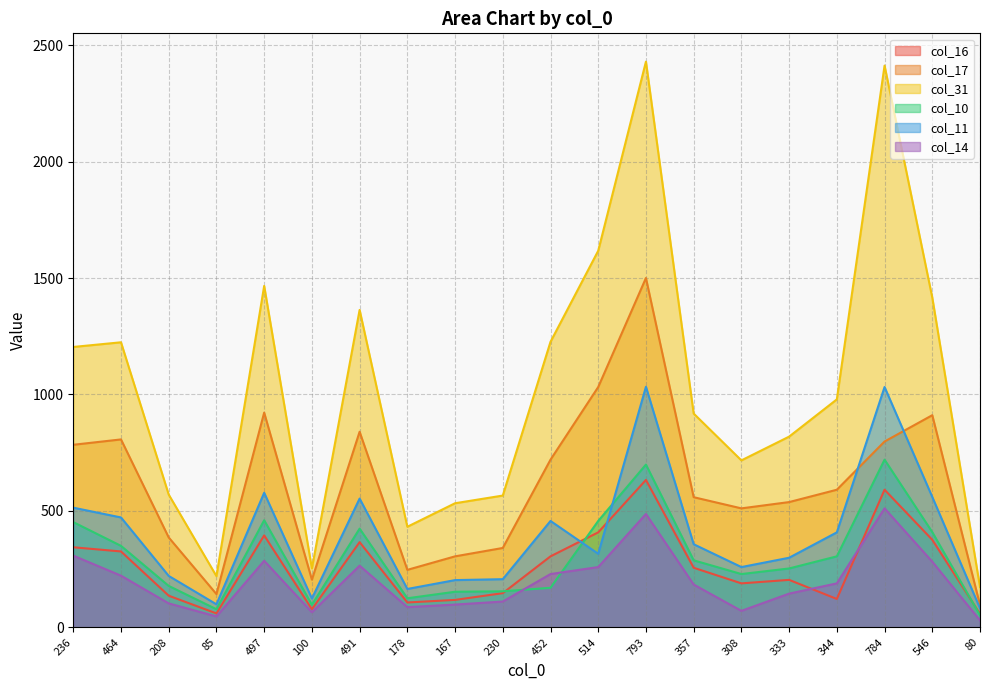

How many data points in col_11 are above 357?

9